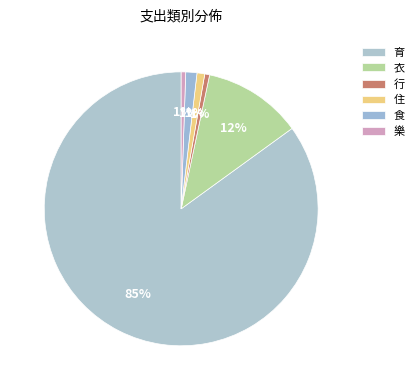

How many segments does this pie chart have?

6